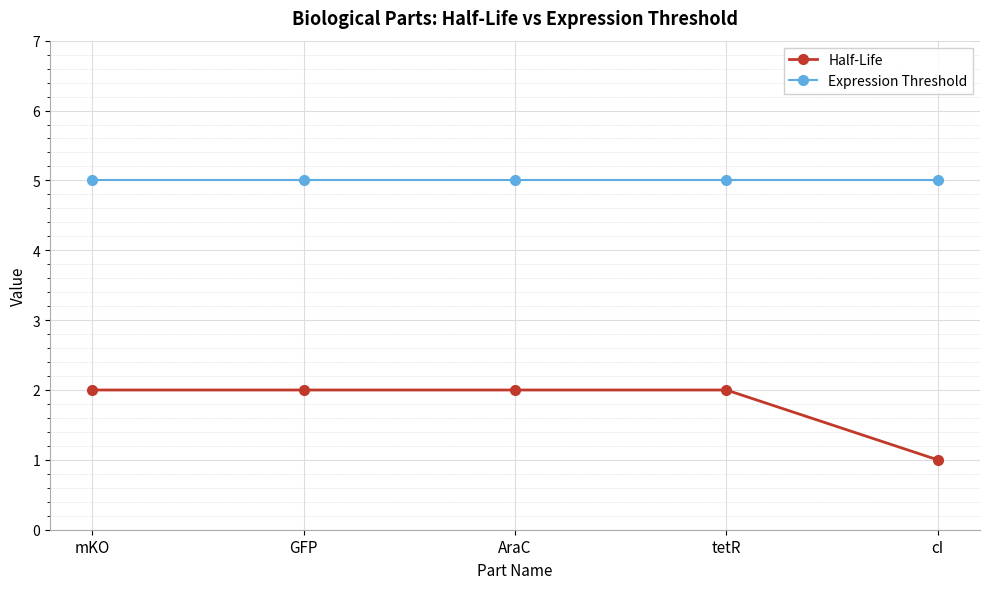

The value of Half-Life at cI is 2. True or false?

False